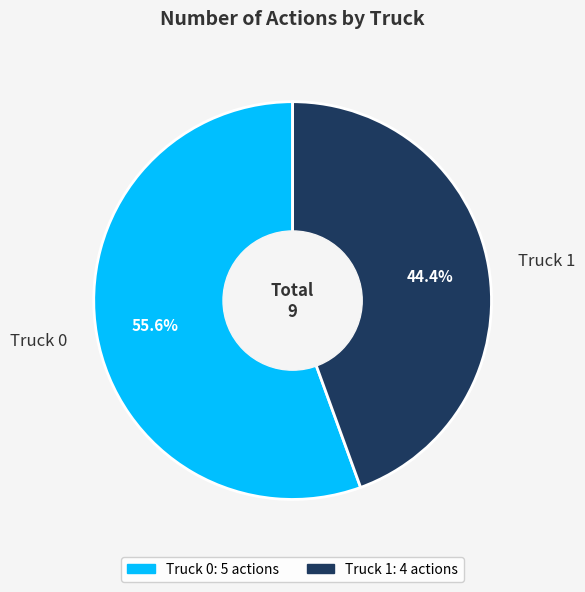

To the nearest percent, what is the difference between the Truck 1 and Truck 0 slice percentages?

11%